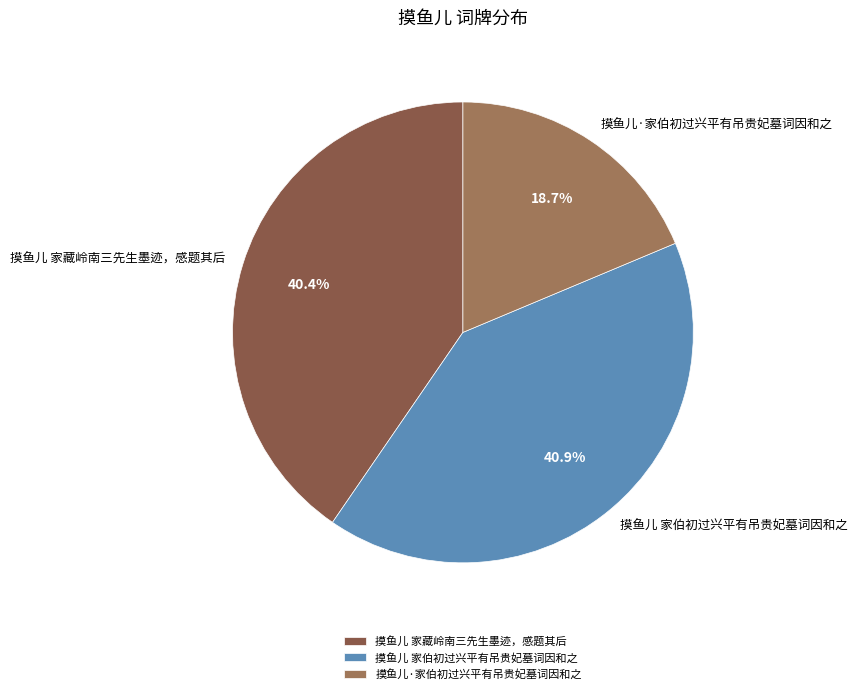

Combined, do 摸鱼儿 家伯初过兴平有吊贵妃墓词因和之 and 摸鱼儿·家伯初过兴平有吊贵妃墓词因和之 account for over 50%?

Yes